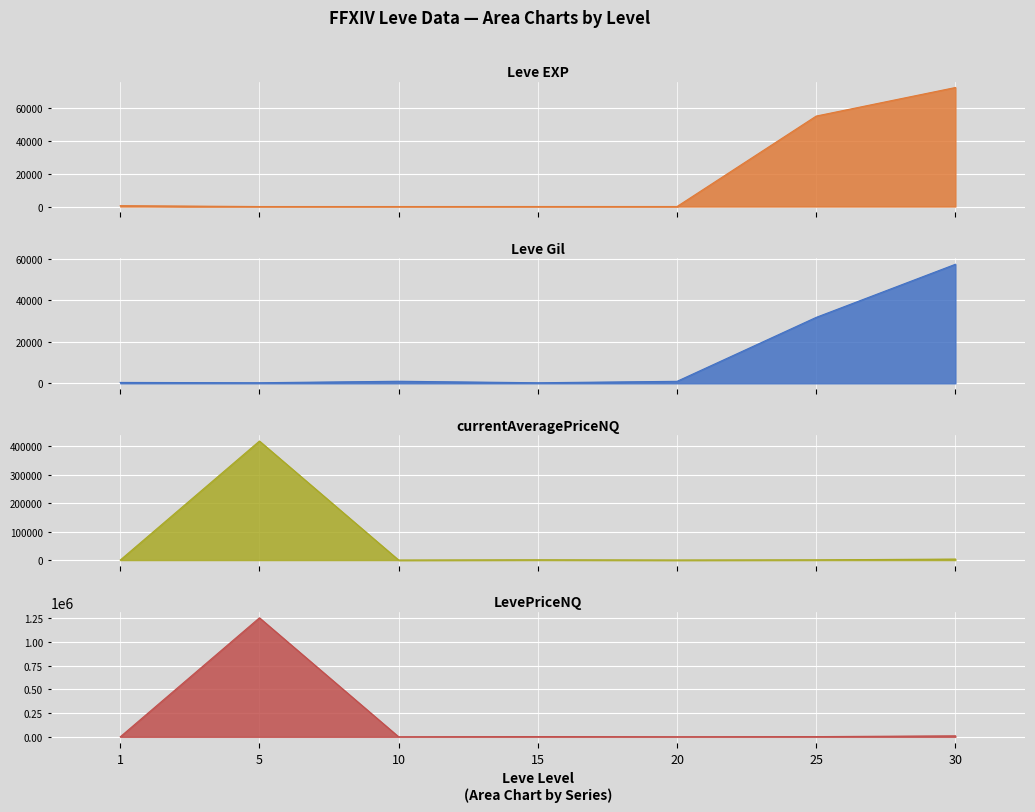

At which label is currentAveragePriceNQ closest to 208772?

30